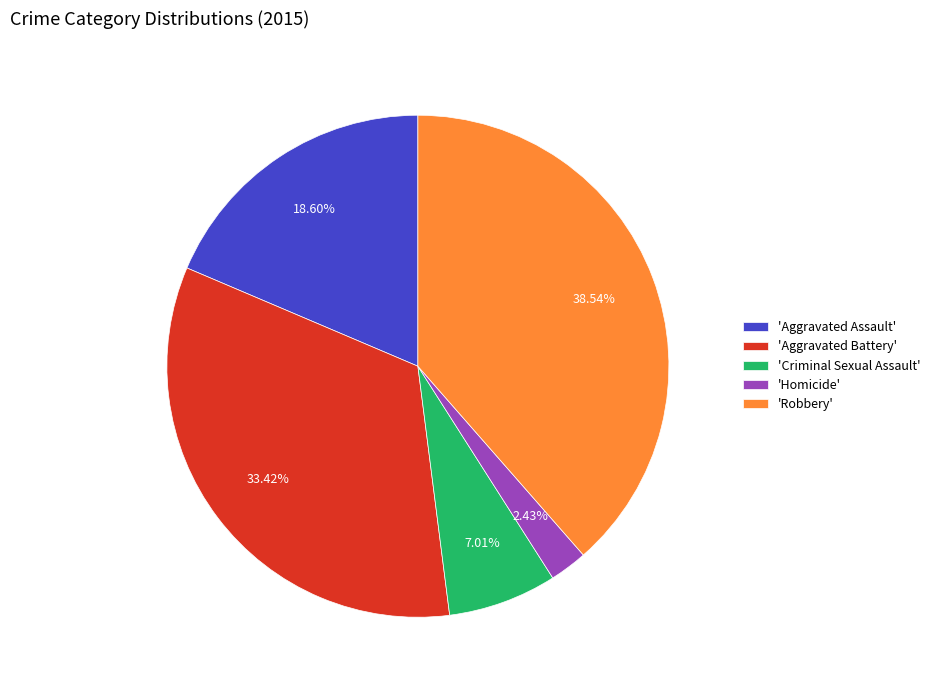

Which slice is the largest?

'Robbery'